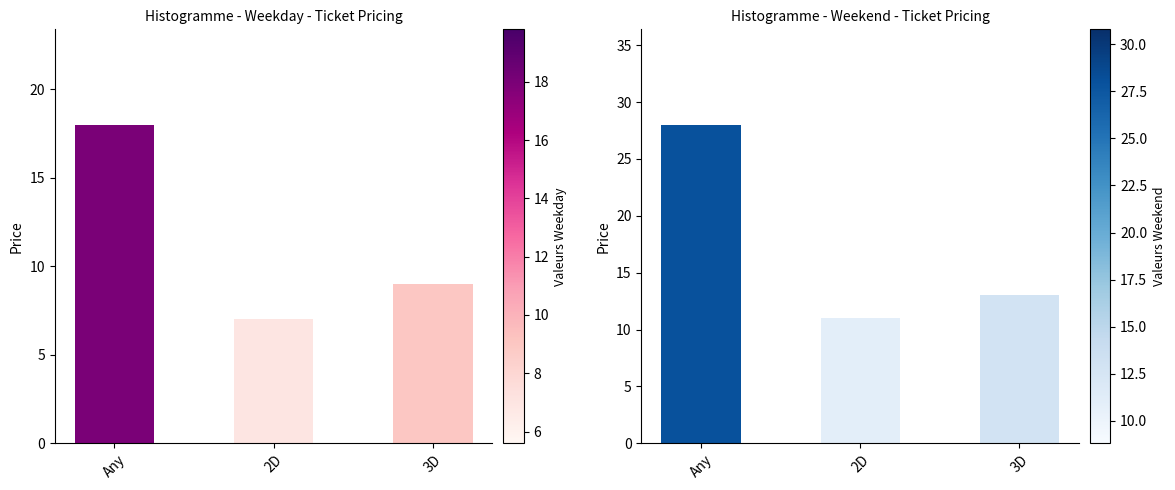

What is the sum of all Weekend/Holiday Price values?

52